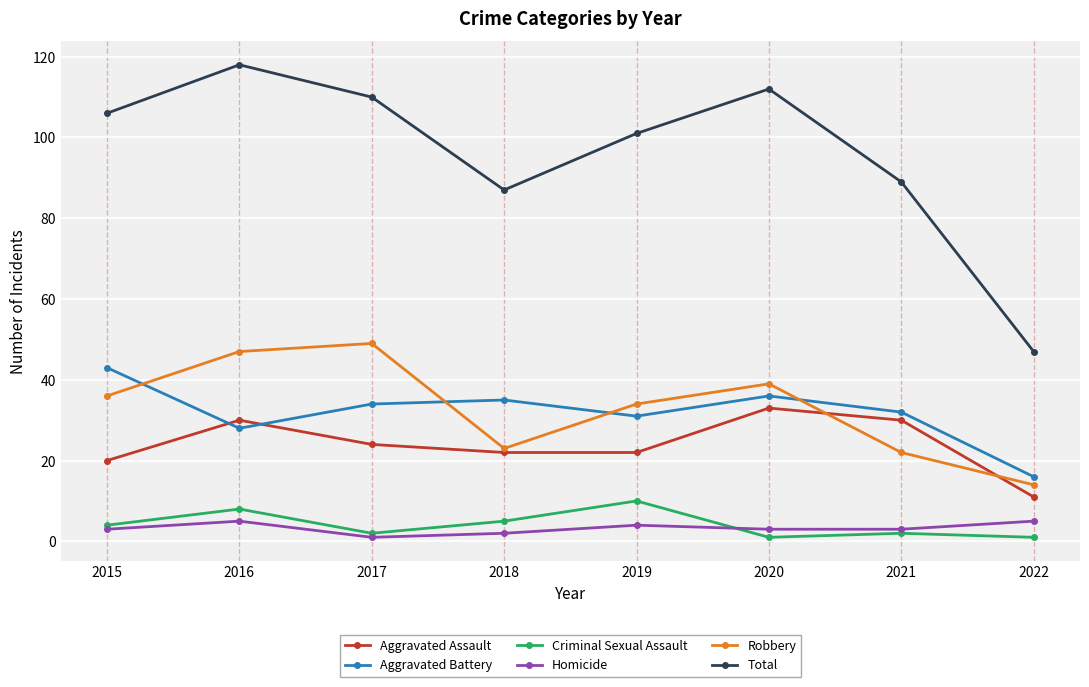

True or false: Robbery and Total cross at least once.

False